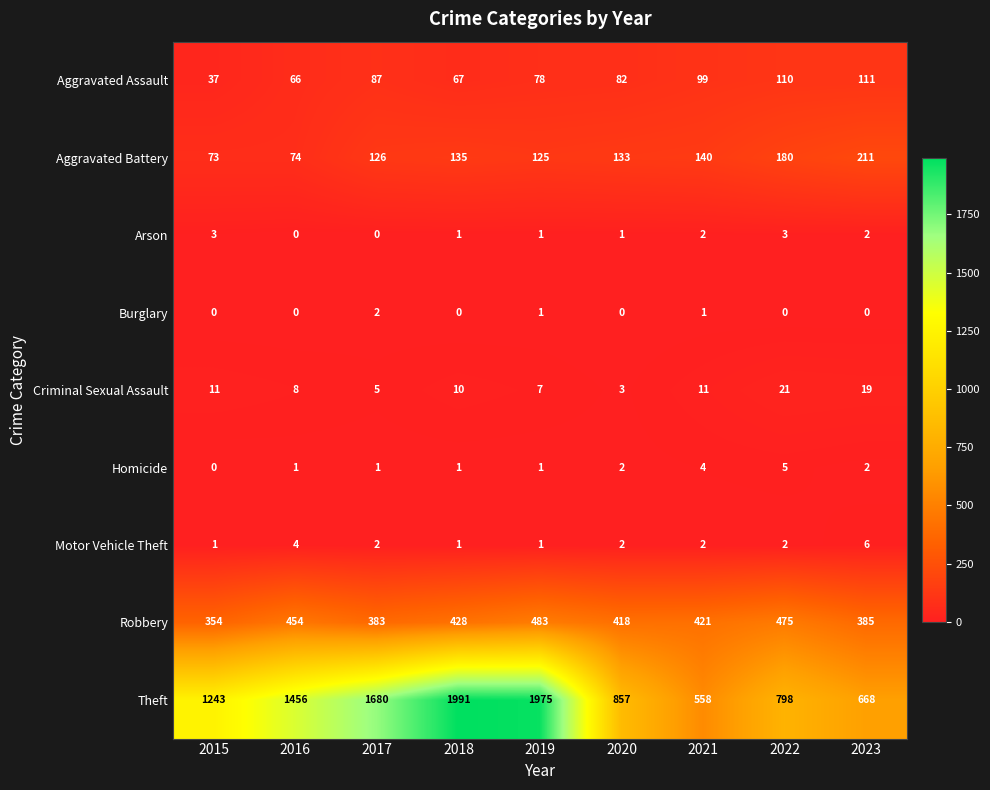

What is the total value across all series at 2021?

1238